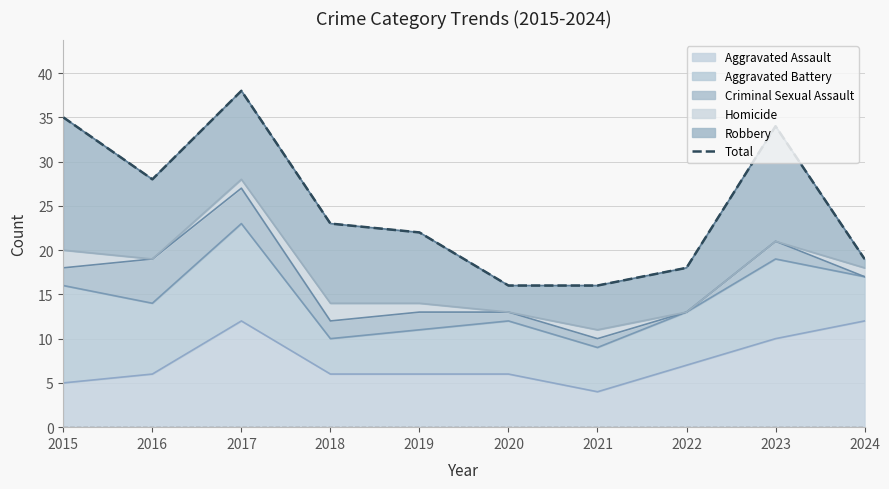

List the labels in order of value, largest first.

2017, 2015, 2023, 2016, 2018, 2019, 2024, 2022, 2020, 2021